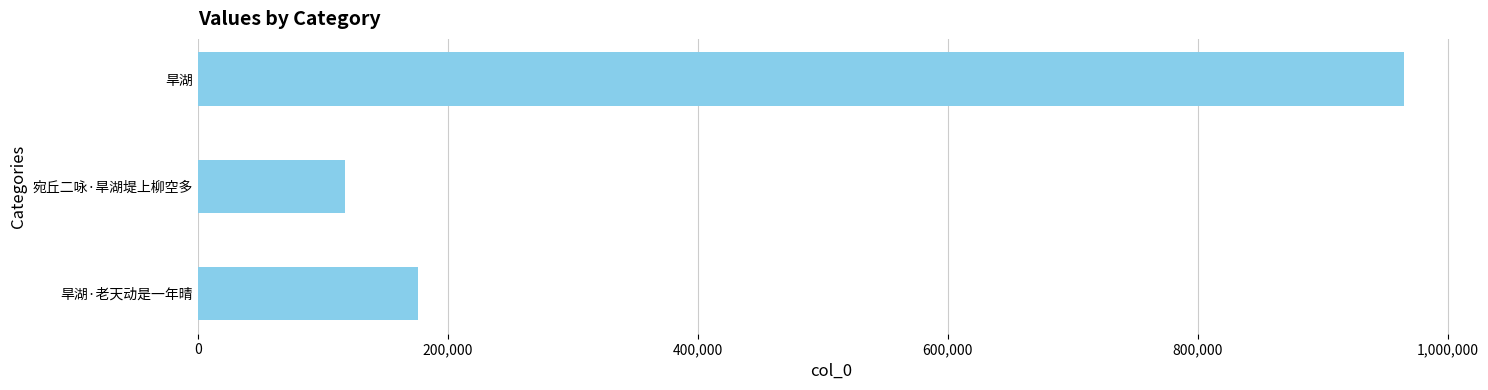

Does the chart contain any negative values?

No